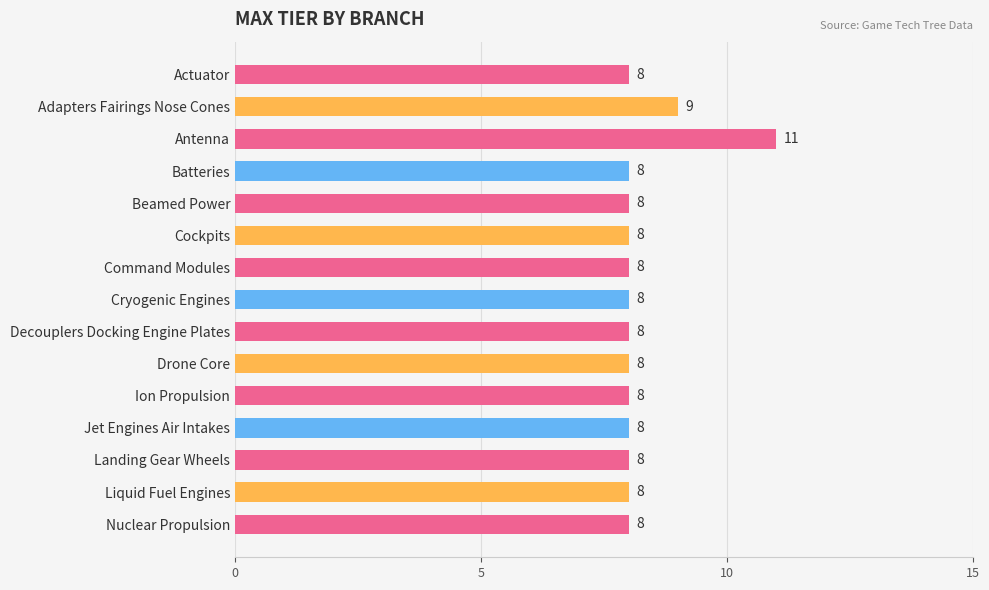

Does the chart contain stacked bars?

No